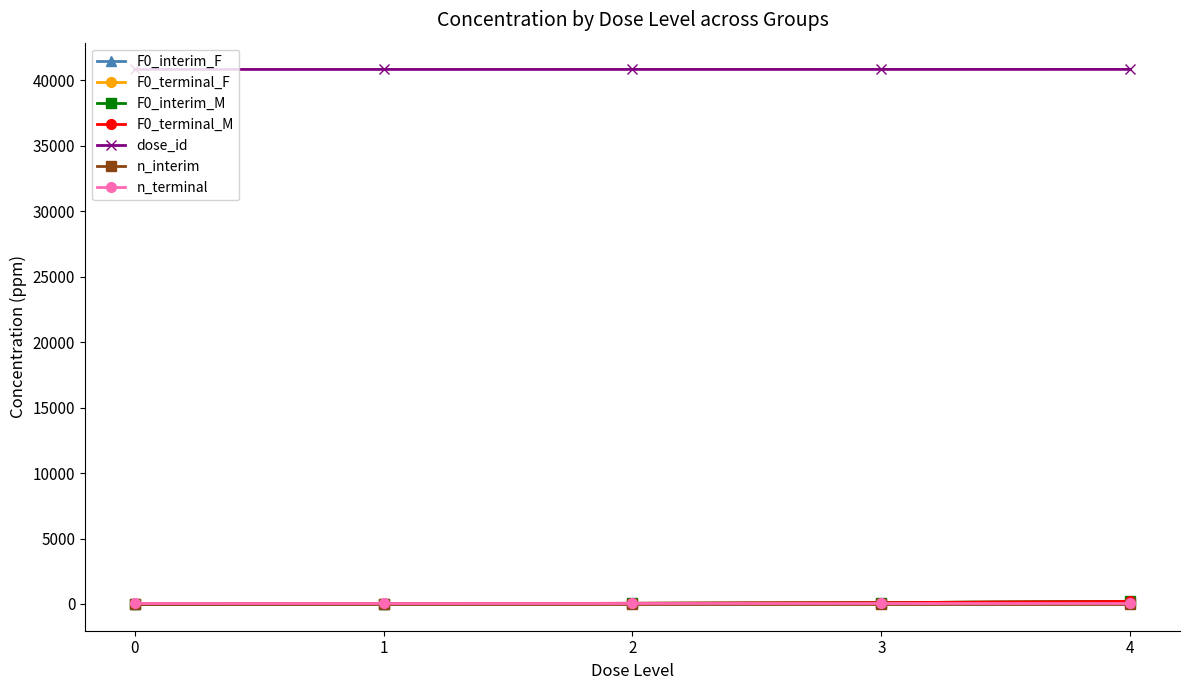

What is the sum of all dose_id values?

204070